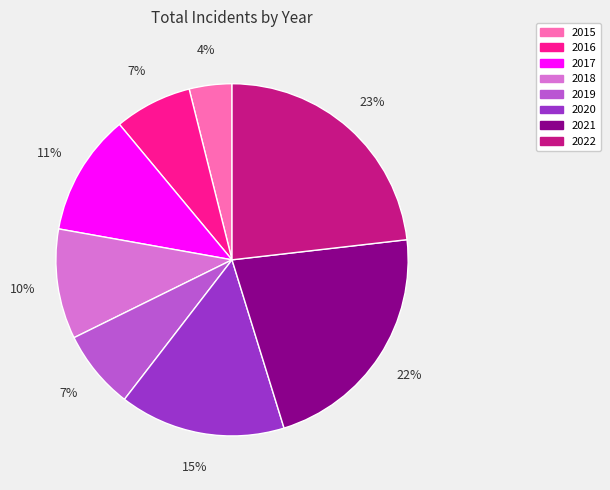

Which slice is the smallest?

2015